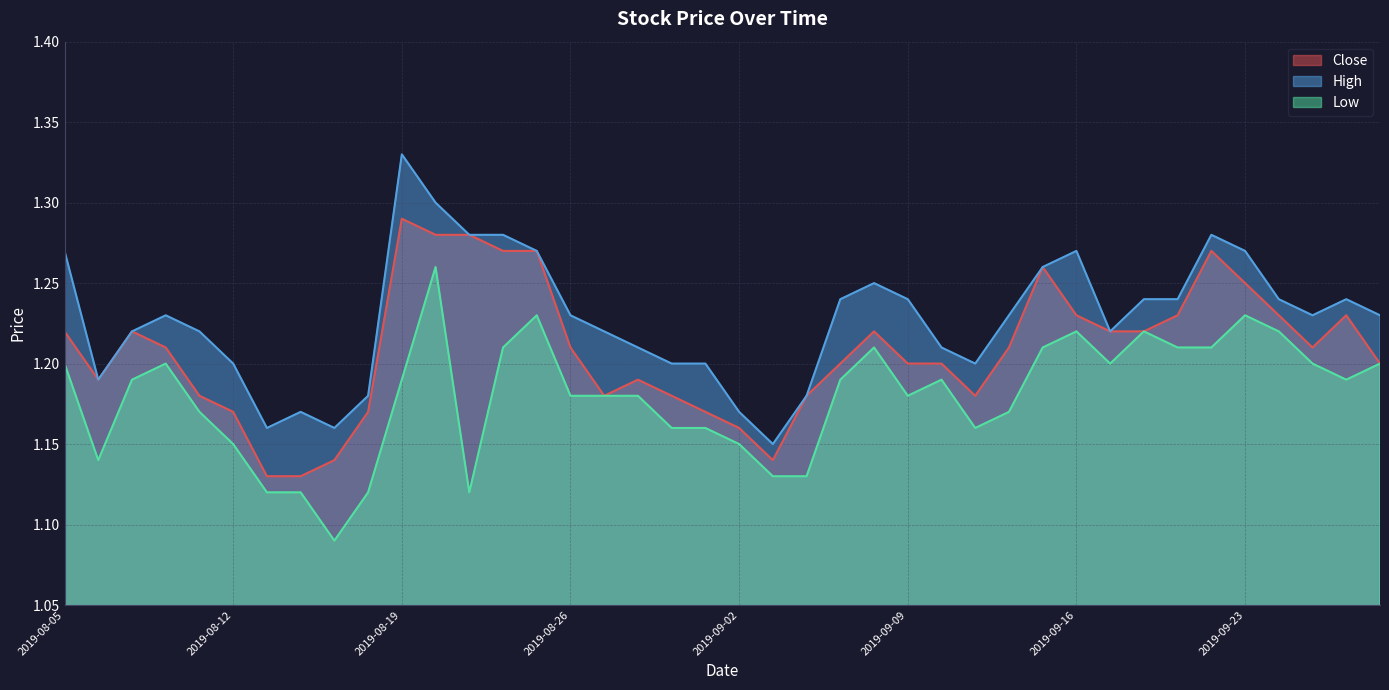

True or false: Close and High cross at least once.

False